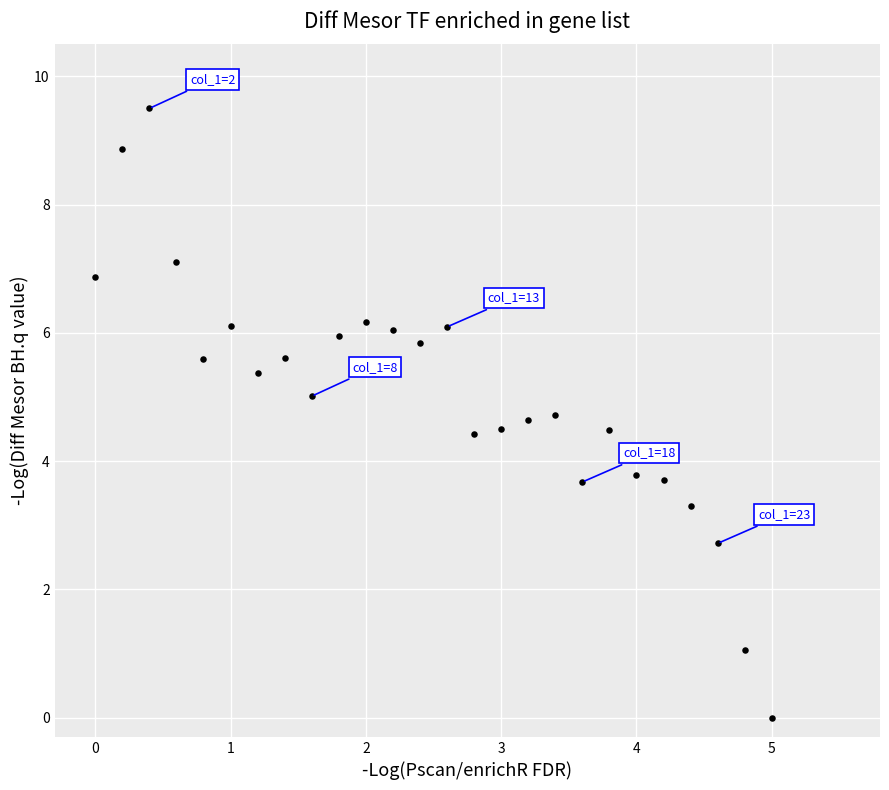

What is the range of X values (max minus min)?

5.0